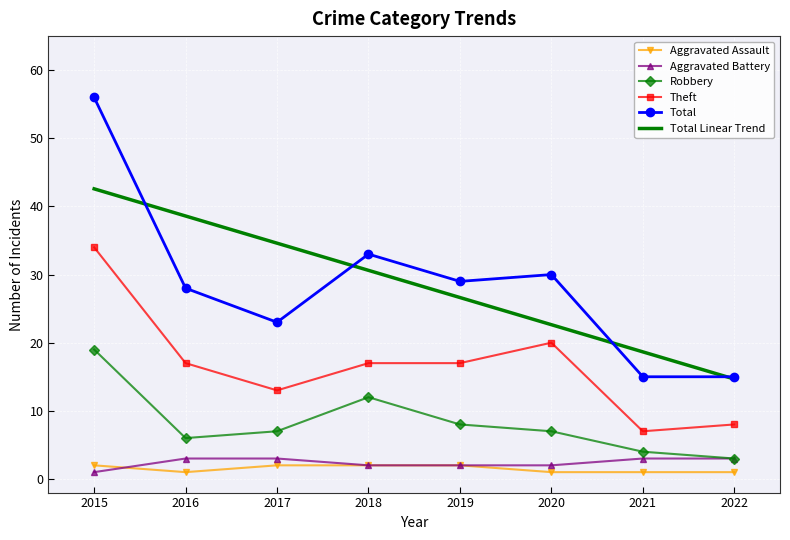

True or false: Total has a value of 23 at 2017.

True